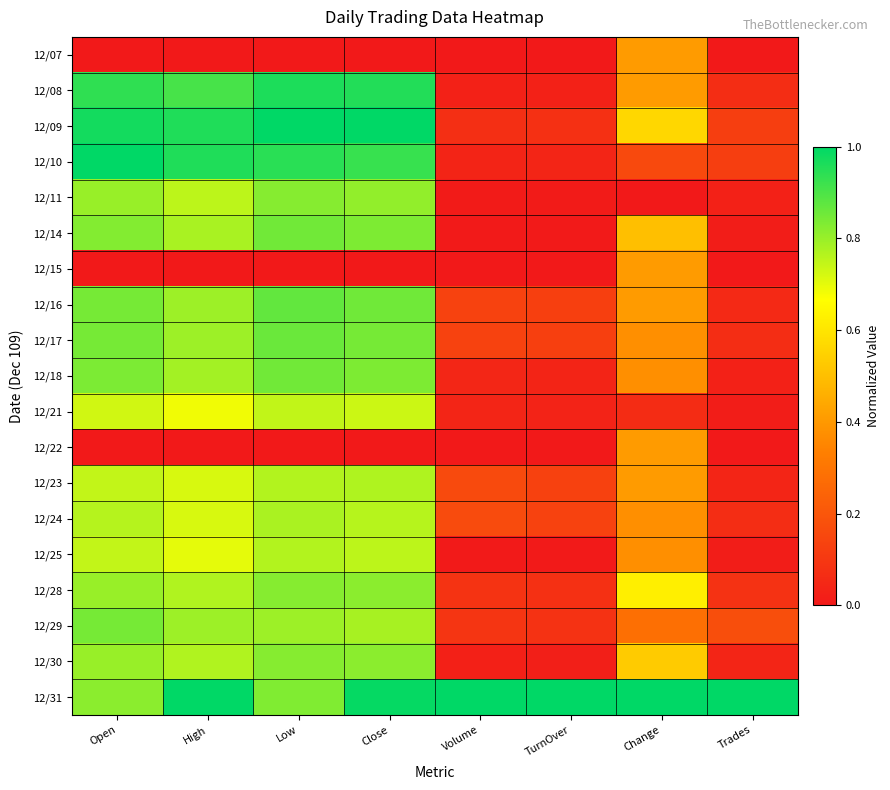

Which label corresponds to the largest value in the chart?

Low